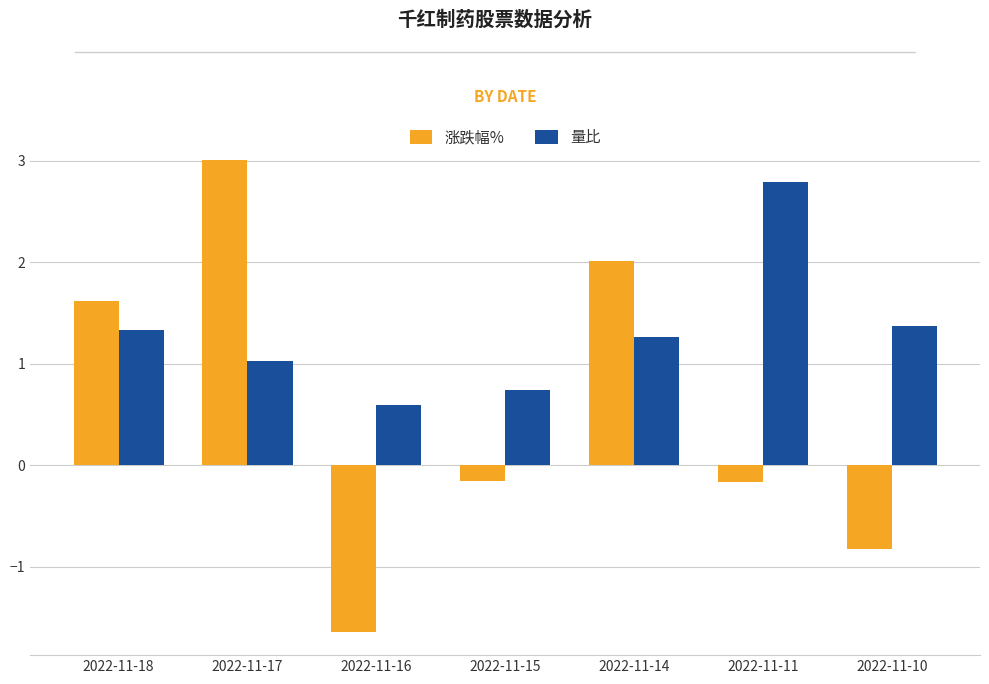

How many groups of bars are there?

7